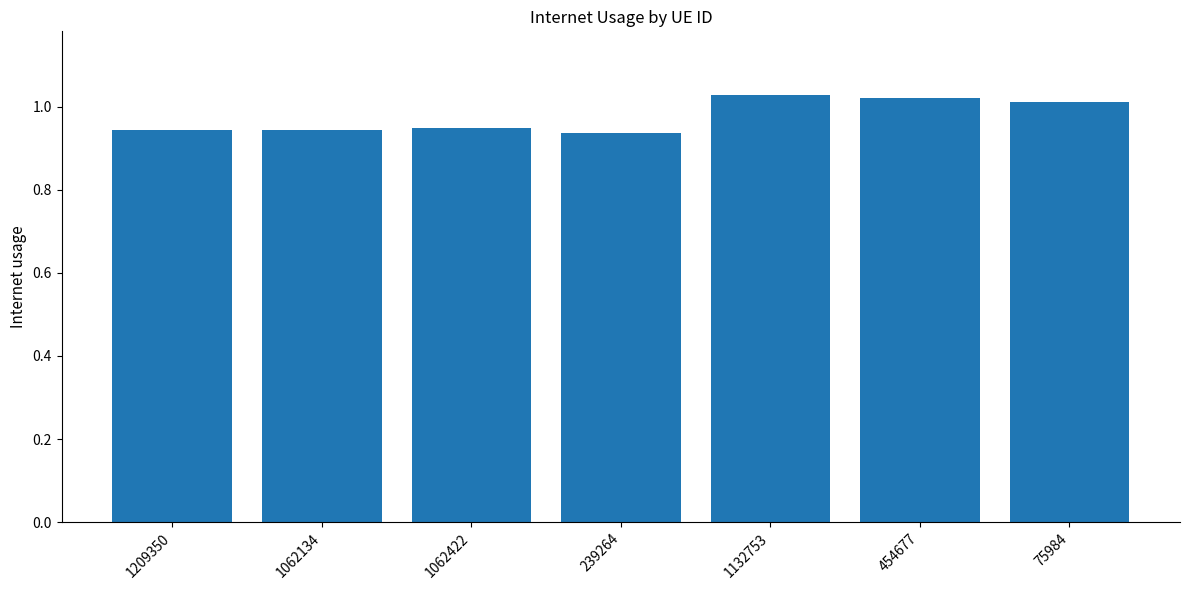

Are the bars grouped side by side (vs. stacked)?

No